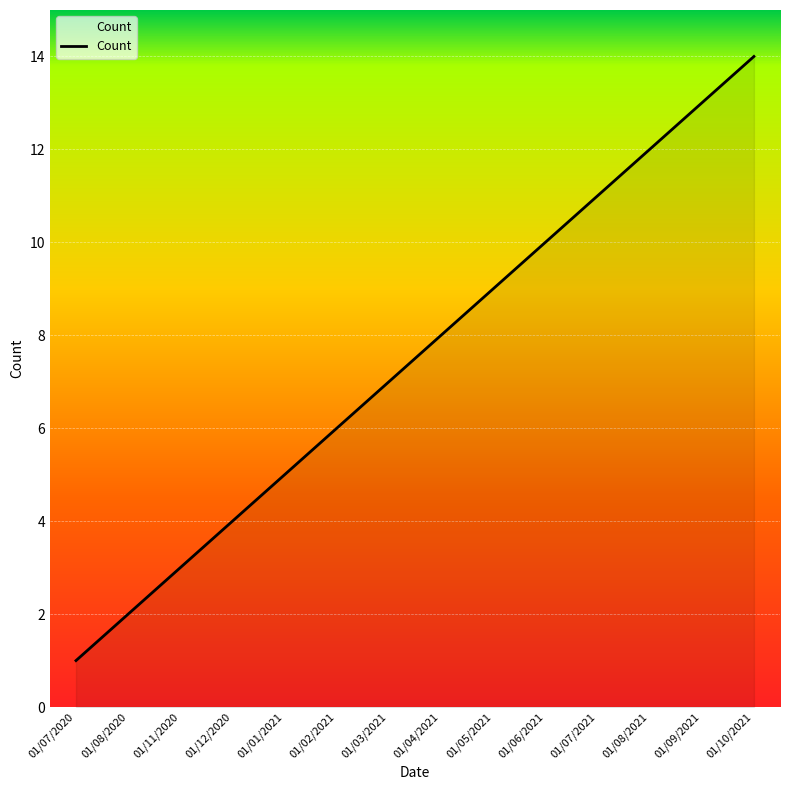

What is the change in value from 01/06/2021 to 01/09/2021?

+3